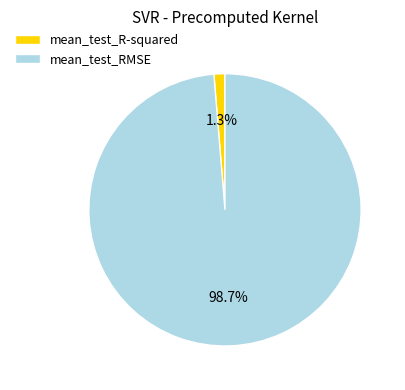

To the nearest percent, what is the average slice percentage?

50%